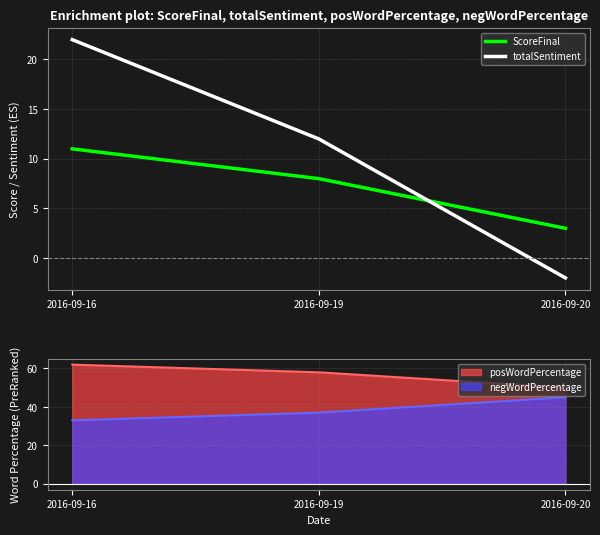

What is the value of the totalSentiment point at the 1st from the left?

22